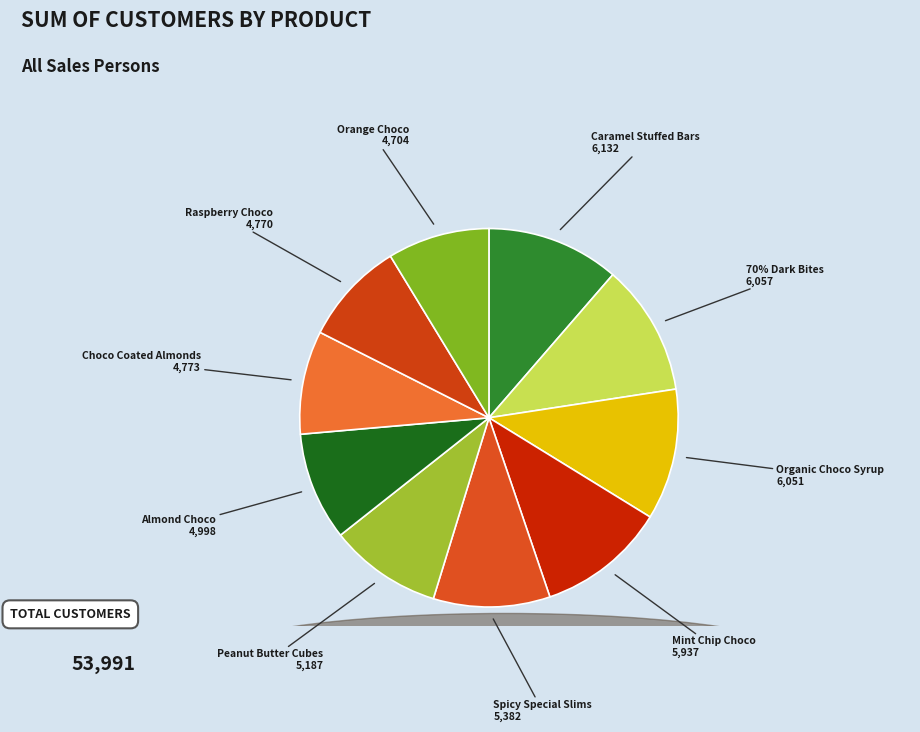

What is the largest slice in the pie chart?

Caramel Stuffed Bars